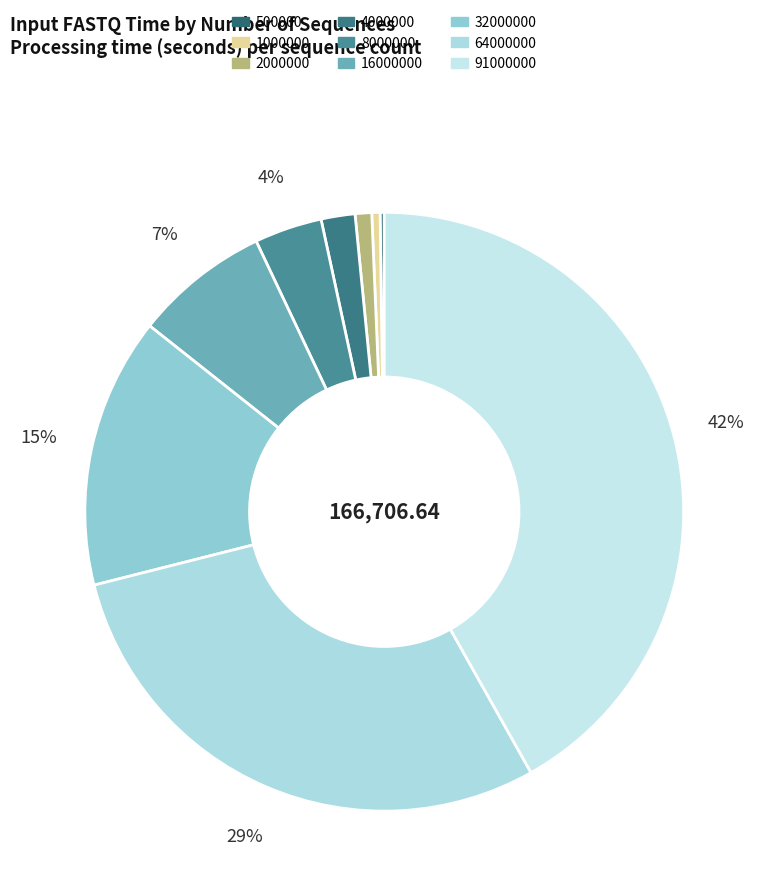

To the nearest percent, what is the combined percentage of 500000 and 2000000?

1%